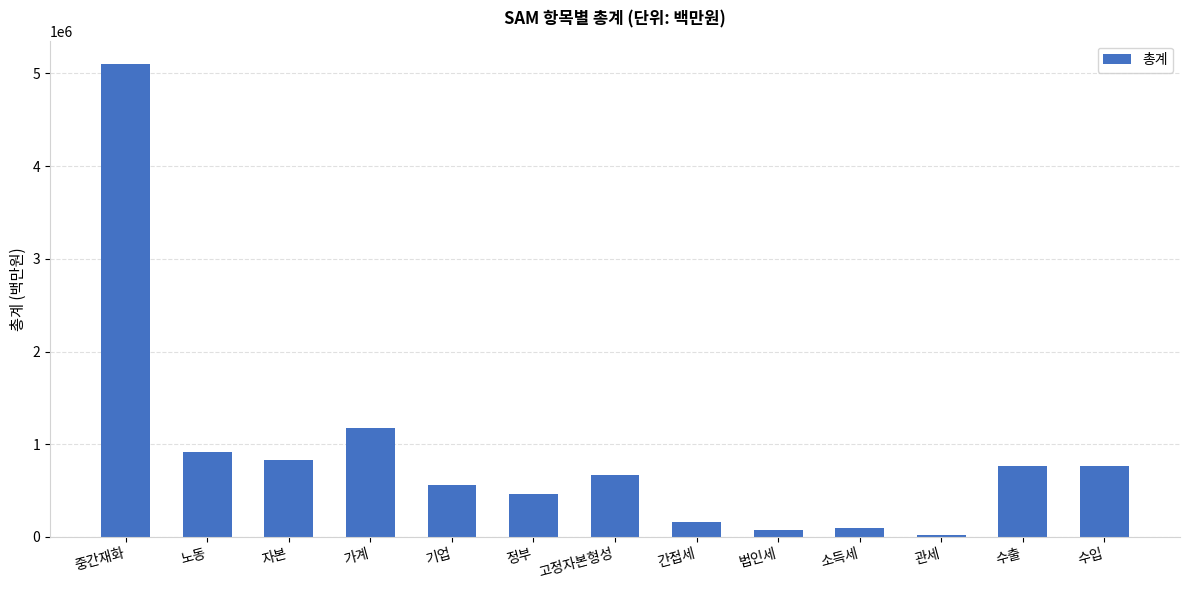

What is the ratio of the value at 소득세 to the value at 정부?

0.2